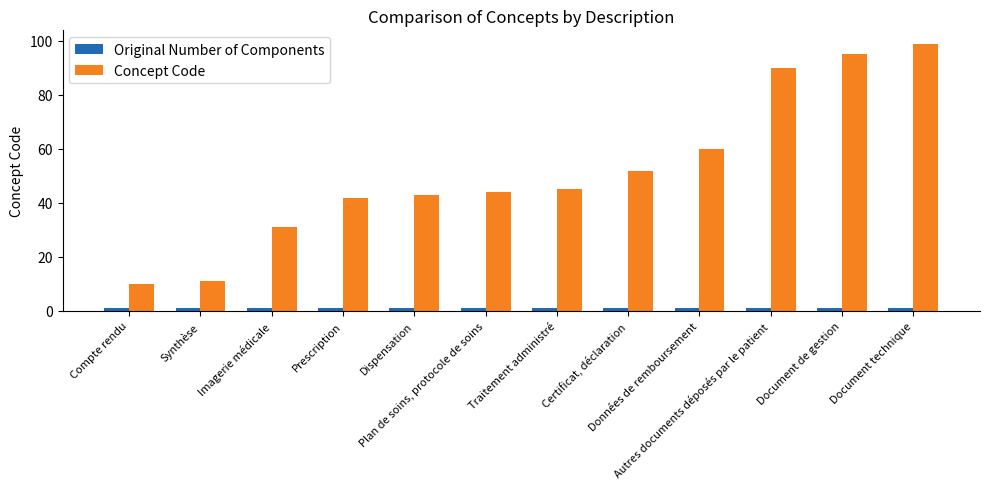

What is the difference between the maximum and minimum values in the Concept Code series?

89